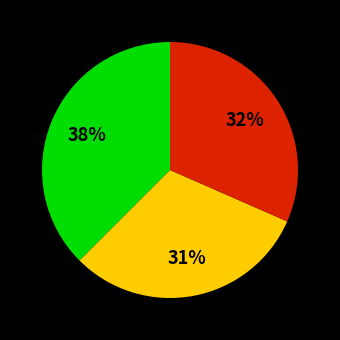

Count the number of slices in the pie.

3